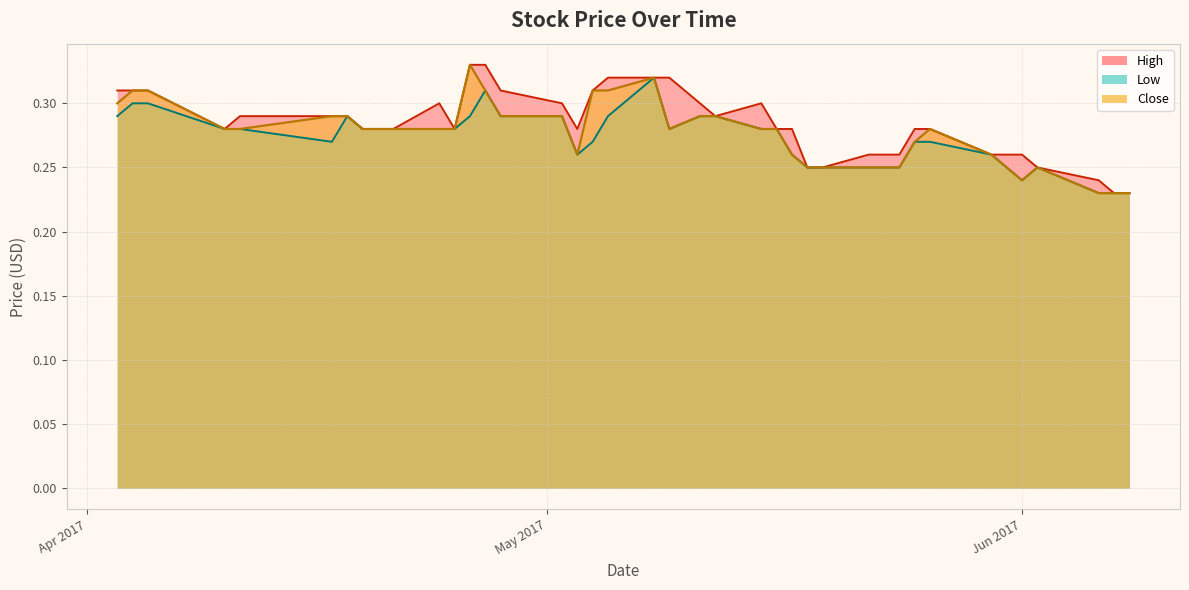

What is the label of the 19th point from the left?

2017-05-05